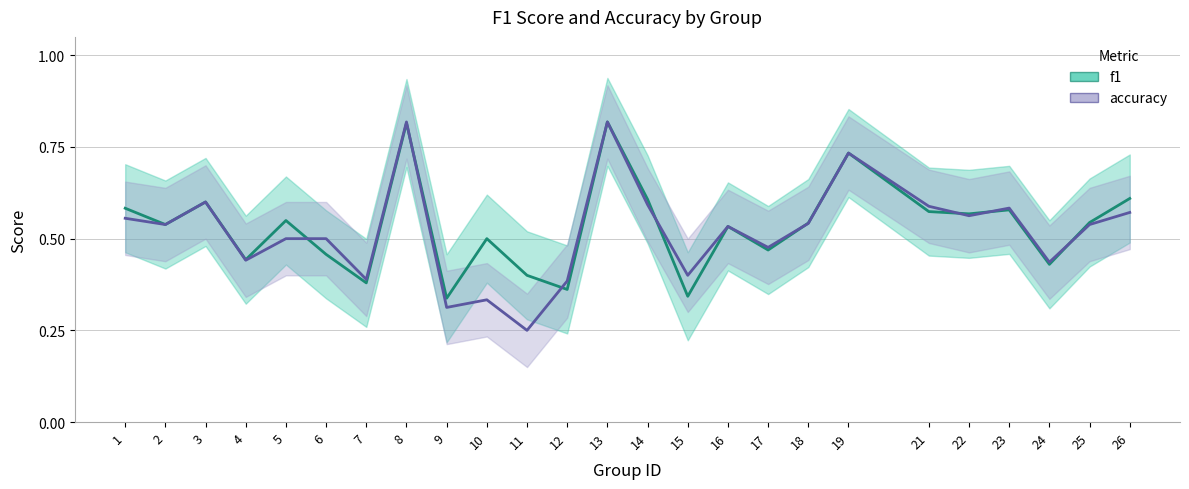

What is the total value across all series at 4?

0.9